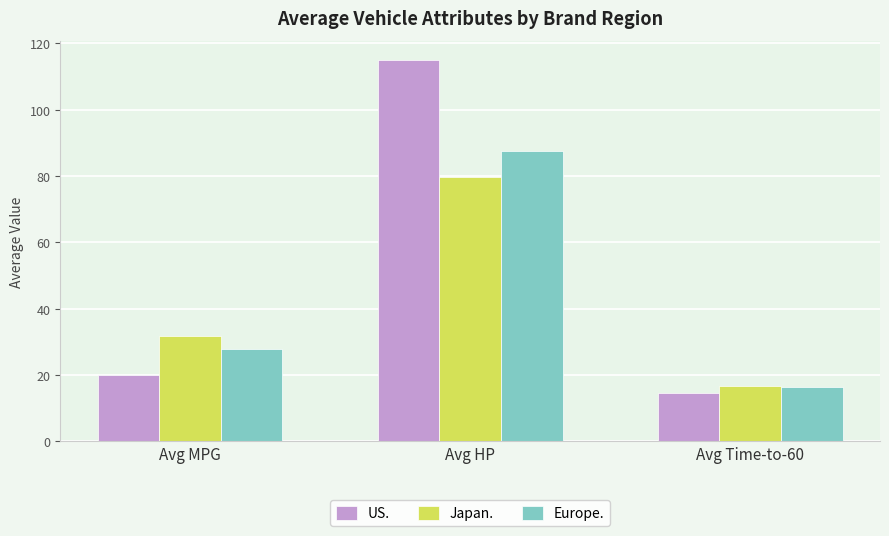

What are all the series names shown in the legend?

US., Japan., Europe.